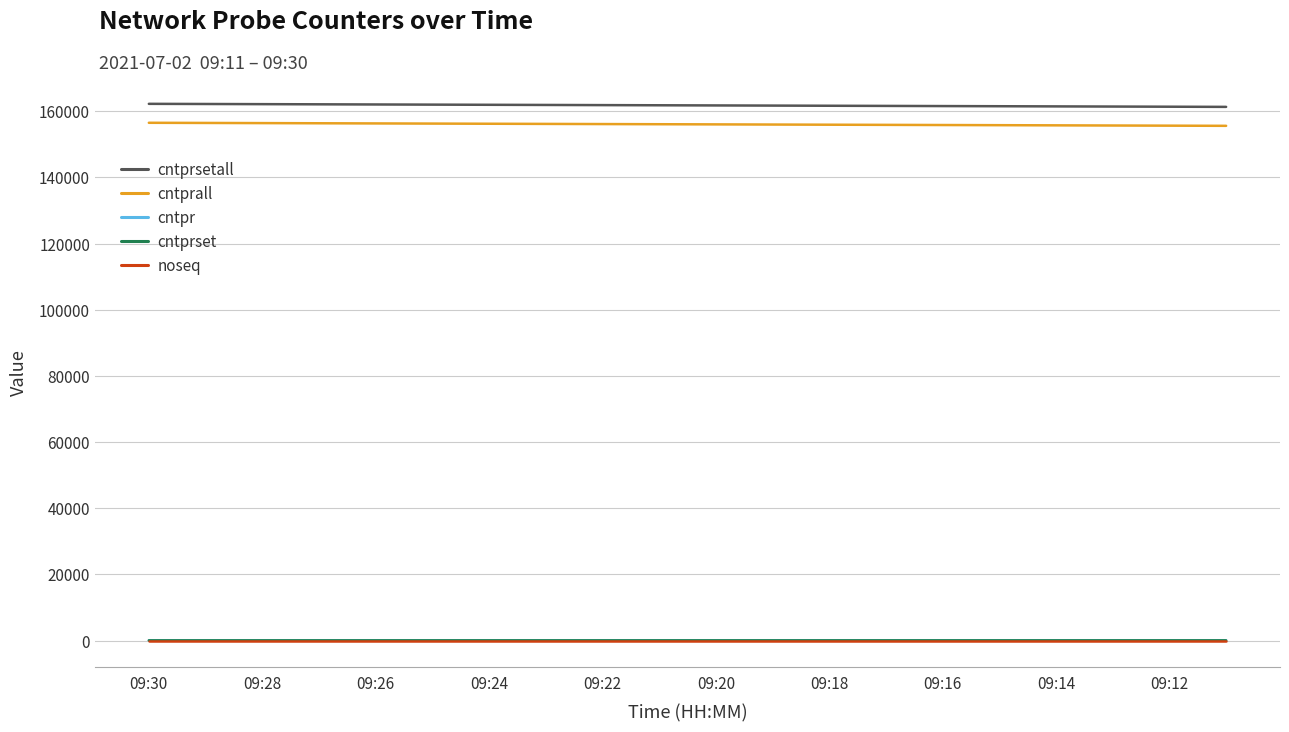

True or false: cntprsetall and cntprset cross at least once.

False